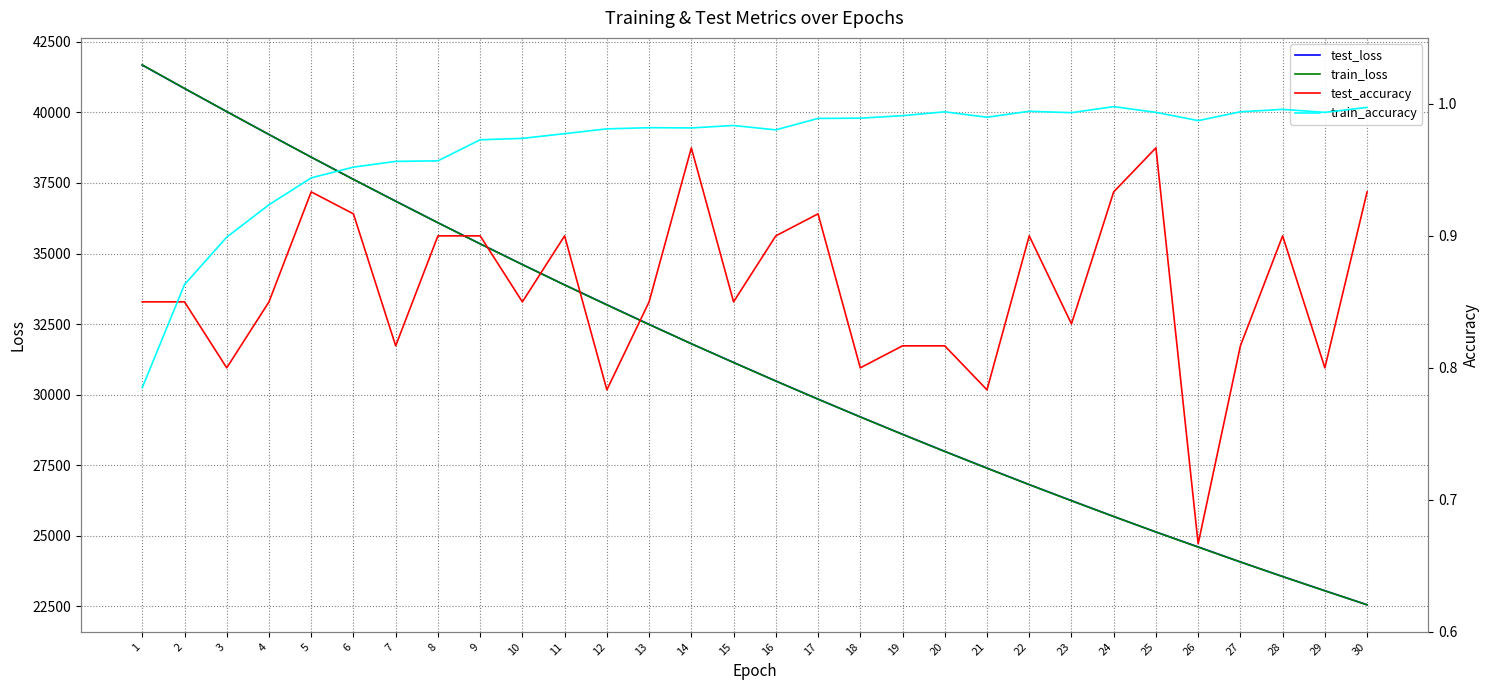

Which category has the lowest value in the test_accuracy series?

26